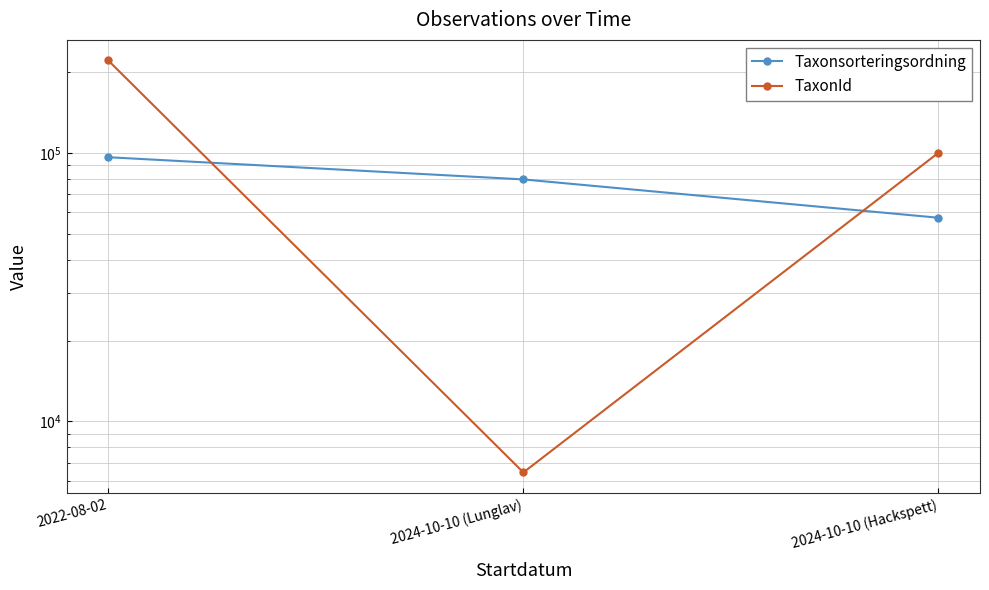

How many values in the TaxonId series exceed 100109?

1